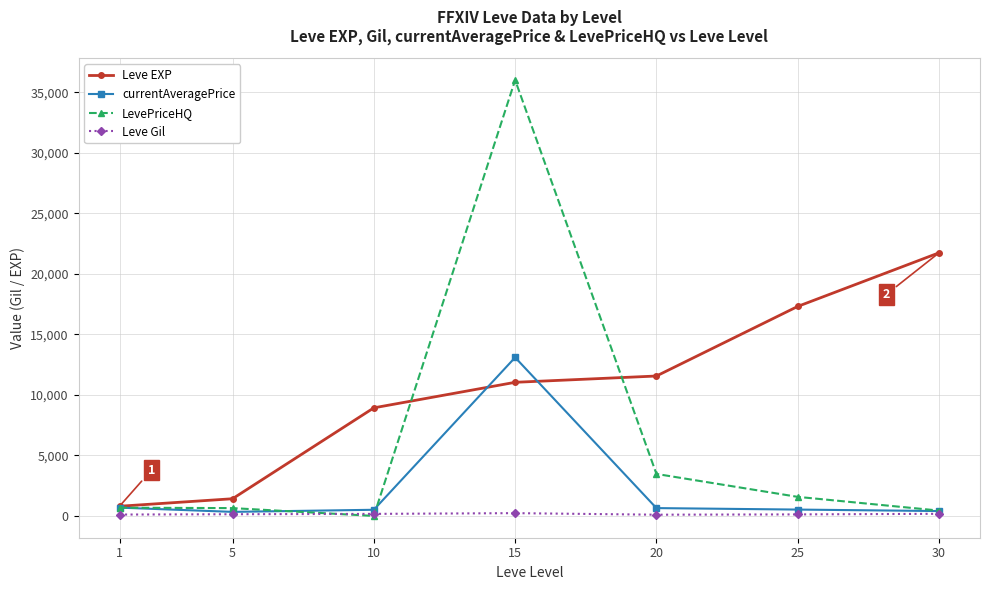

What is the total value across all series at 15?

60376.3